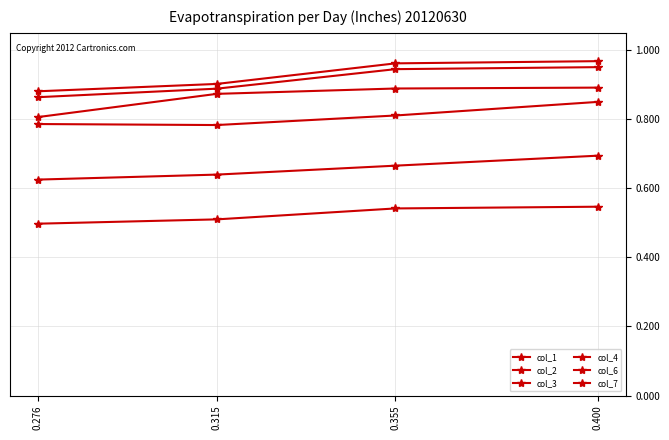

True or false: col_4 and col_2 cross at least once.

False